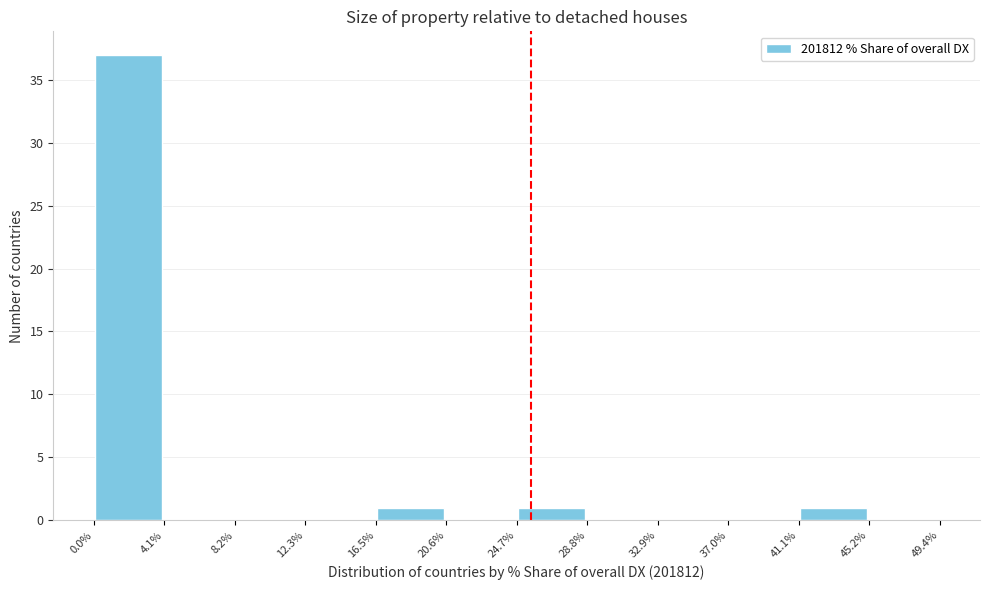

Reading left to right, list every bar in this chart as the range it spans on the x-axis followed by its height. The values are not printed on the chart, so give them approximately, as read against the axis.

0.0% to 4.1%: 37
4.1% to 8.2%: 0
8.2% to 12.3%: 0
12.3% to 16.5%: 0
16.5% to 20.6%: 1
20.6% to 24.7%: 0
24.7% to 28.8%: 1
28.8% to 32.9%: 0
32.9% to 37.0%: 0
37.0% to 41.1%: 0
41.1% to 45.2%: 1
45.2% to 49.4%: 0